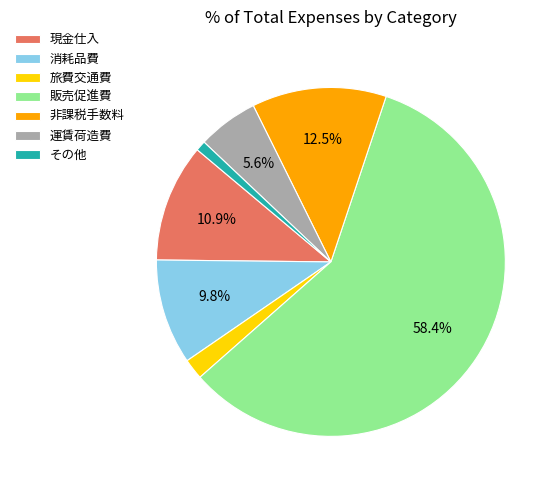

Which category has the biggest portion of the pie?

販売促進費